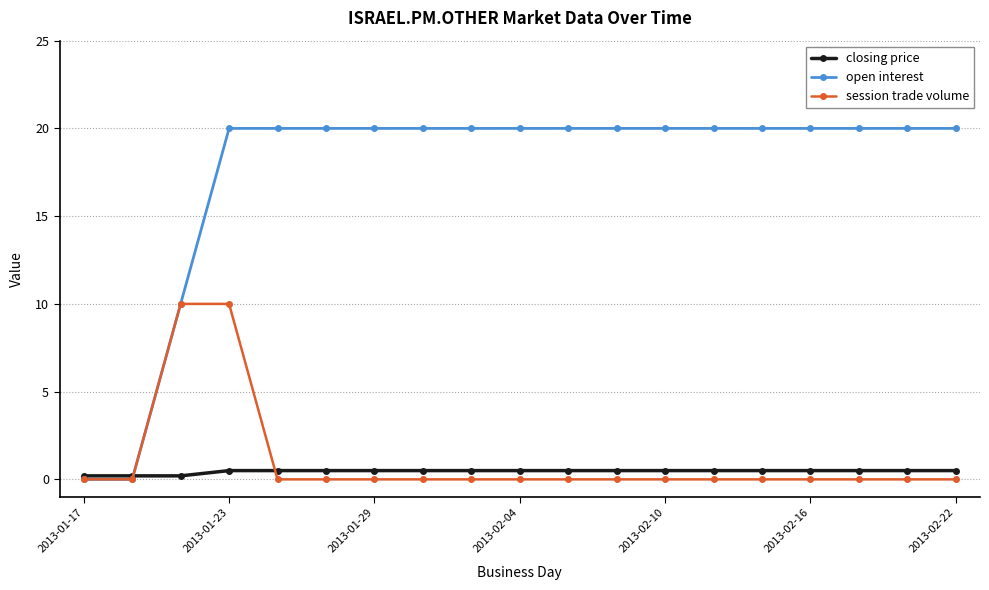

Which series has the largest total across all categories?

open interest